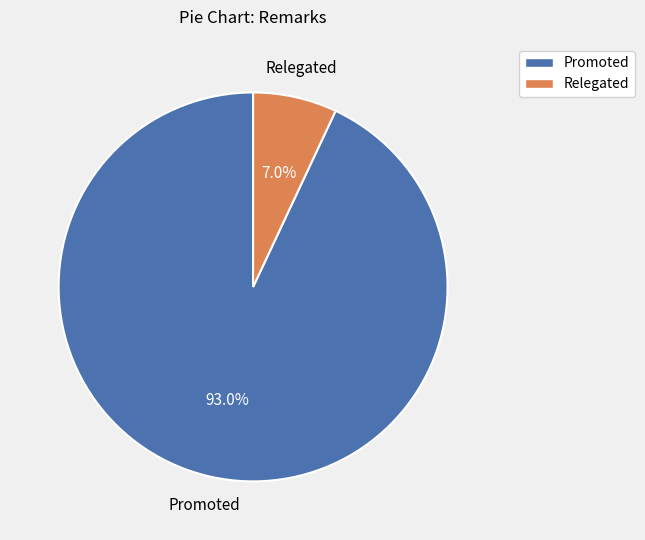

True or false: Promoted accounts for 99% of the total.

False